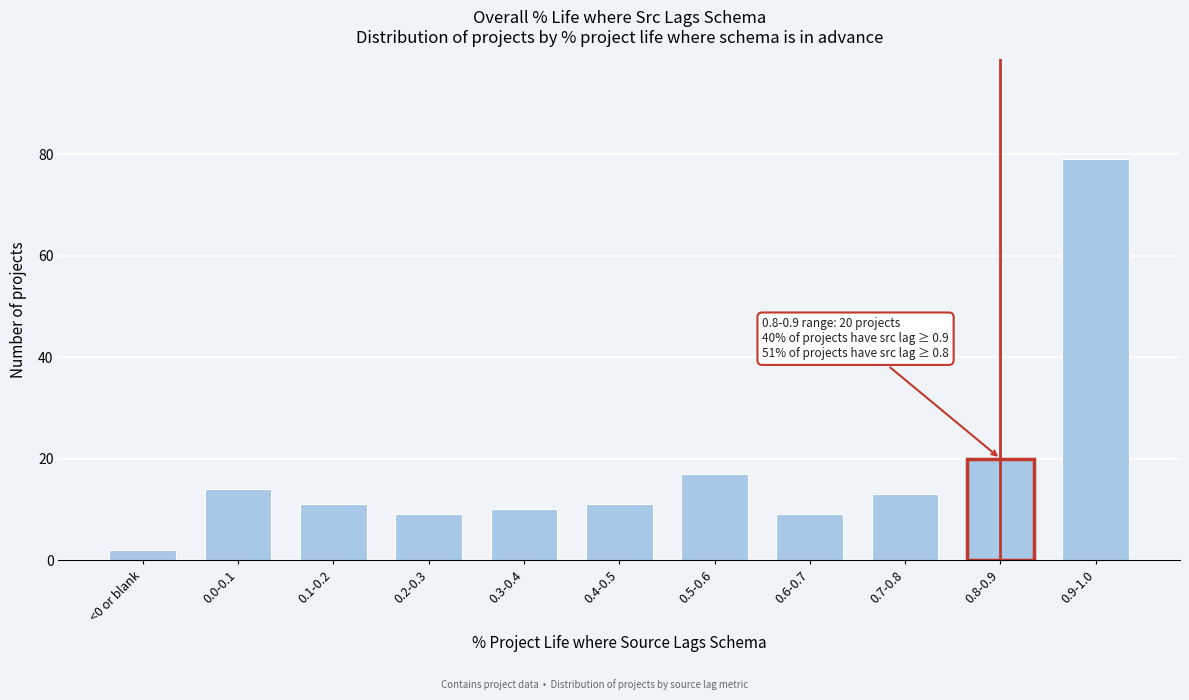

Reading left to right, what are all the values shown in this chart?

<0 or blank=2	0.0-0.1=14	0.1-0.2=11	0.2-0.3=9	0.3-0.4=10	0.4-0.5=11	0.5-0.6=17	0.6-0.7=9	0.7-0.8=13	0.8-0.9=20	0.9-1.0=79